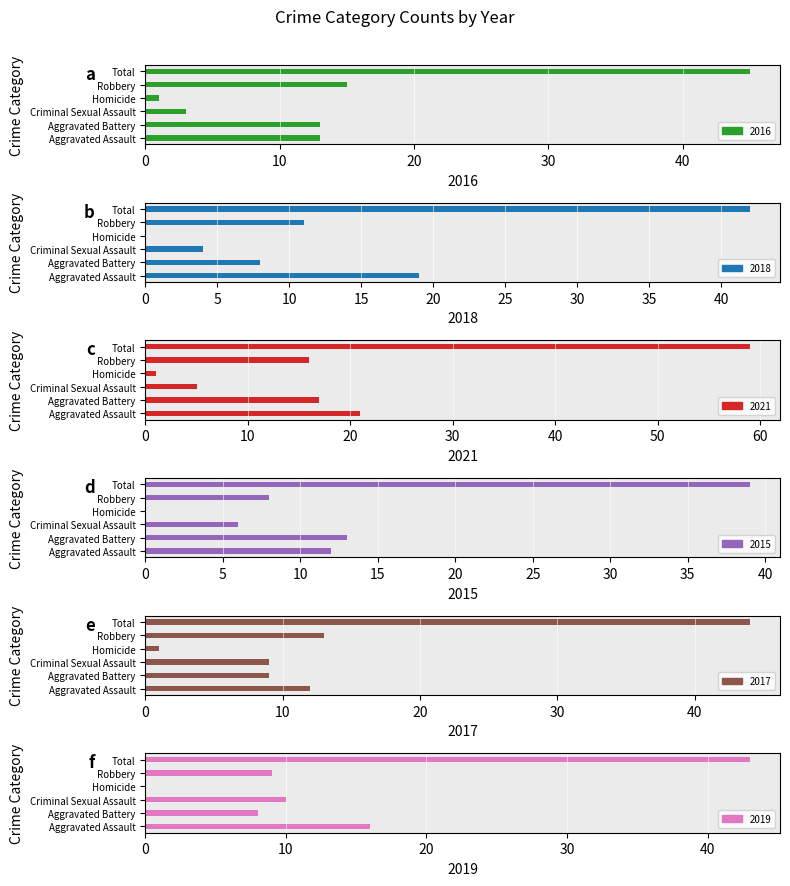

What is the difference between the 2018 values at Total and Aggravated Assault?

23